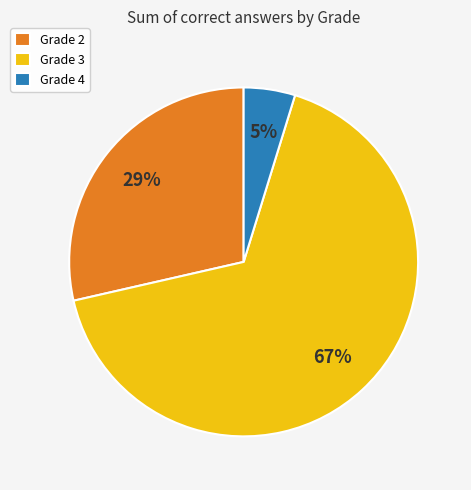

To the nearest percent, what is the combined percentage of Grade 4 and Grade 3?

71%